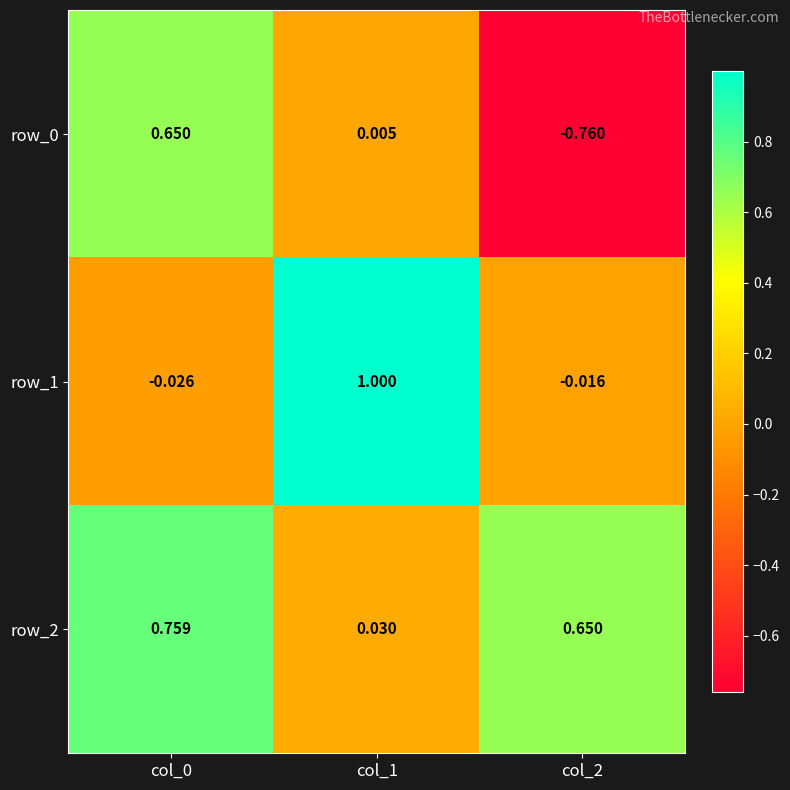

At which label is row_2 closest to 0?

col_1